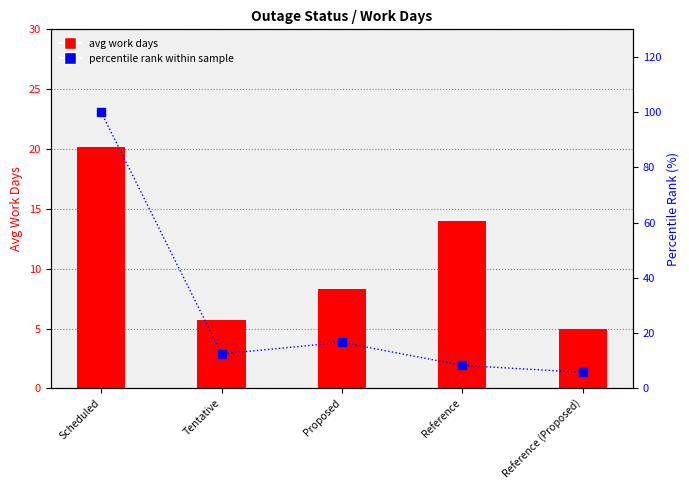

Which series contains the highest Y value?

percentile rank